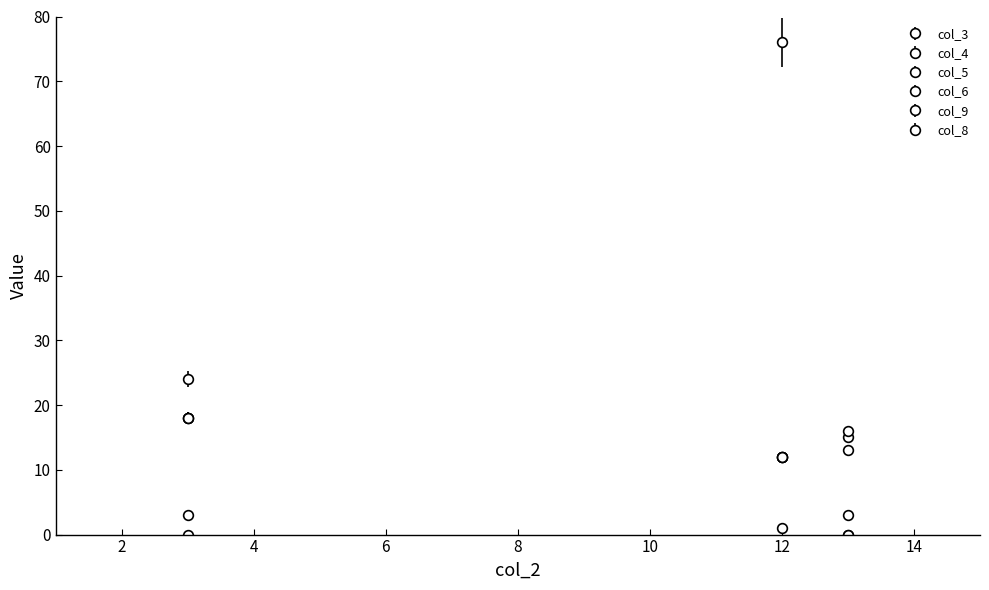

How many data points in col_4 are less than 15?

1